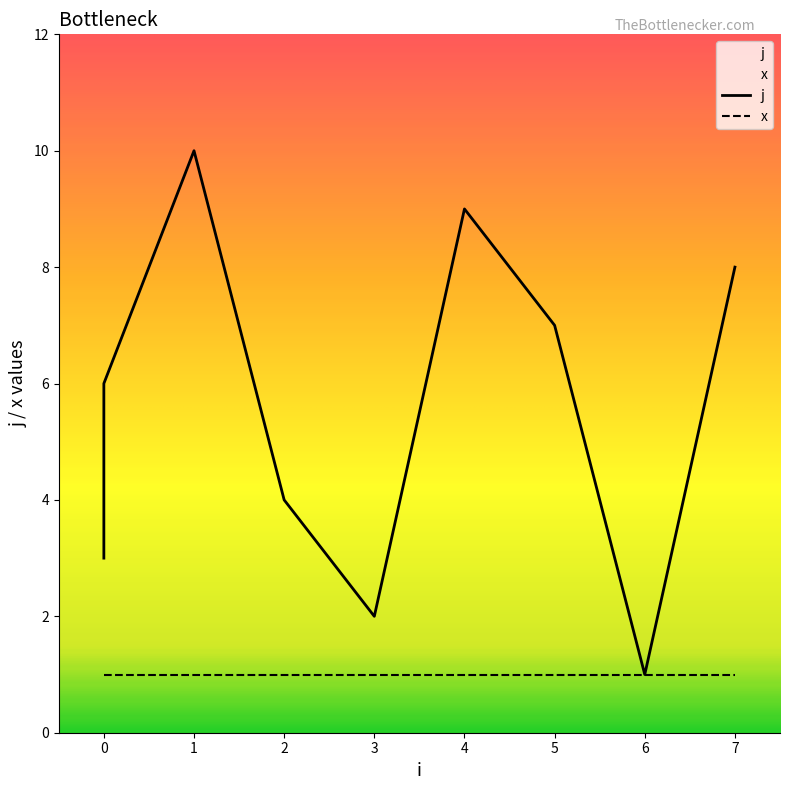

How many values exceed 6?

4